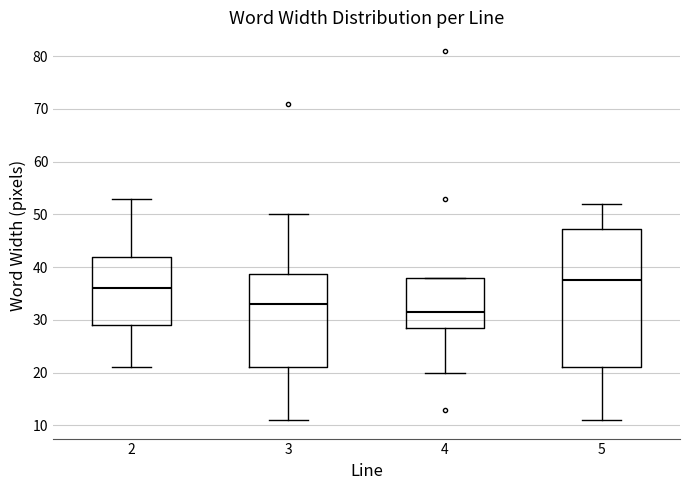

Which box's median line is the highest?

5